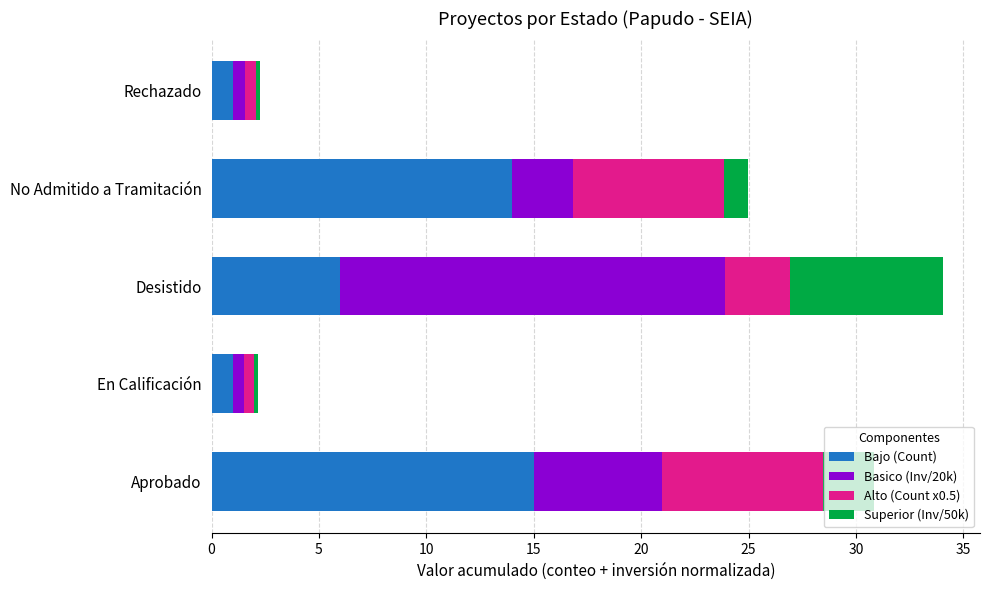

What is the average value of the Bajo (Count) series?

7.4